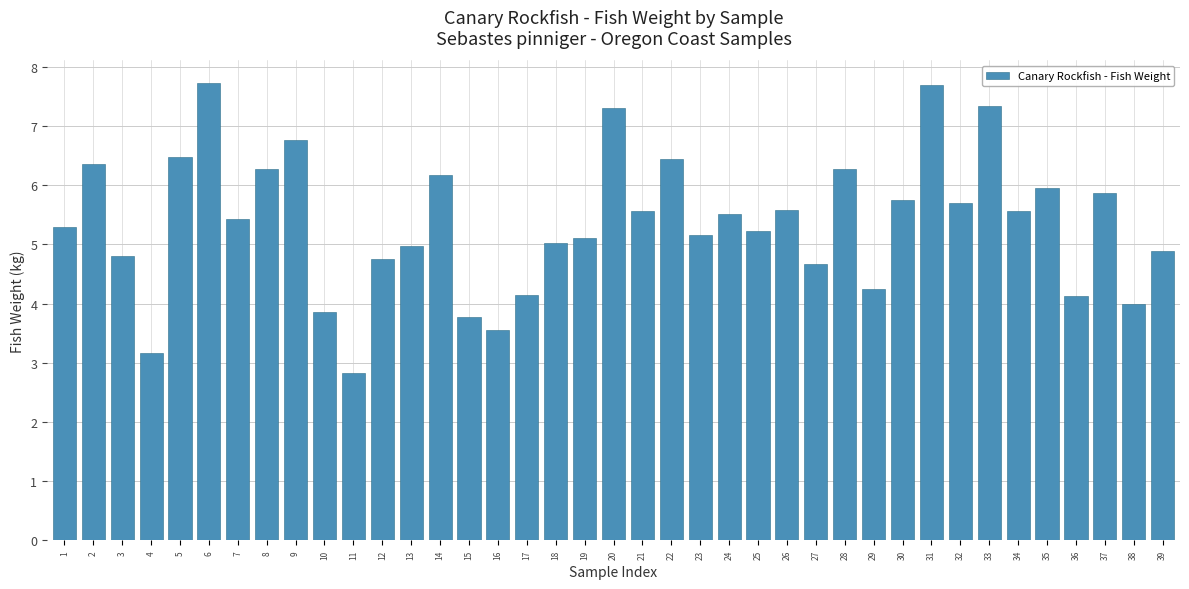

Which category has the lowest value across all series?

11